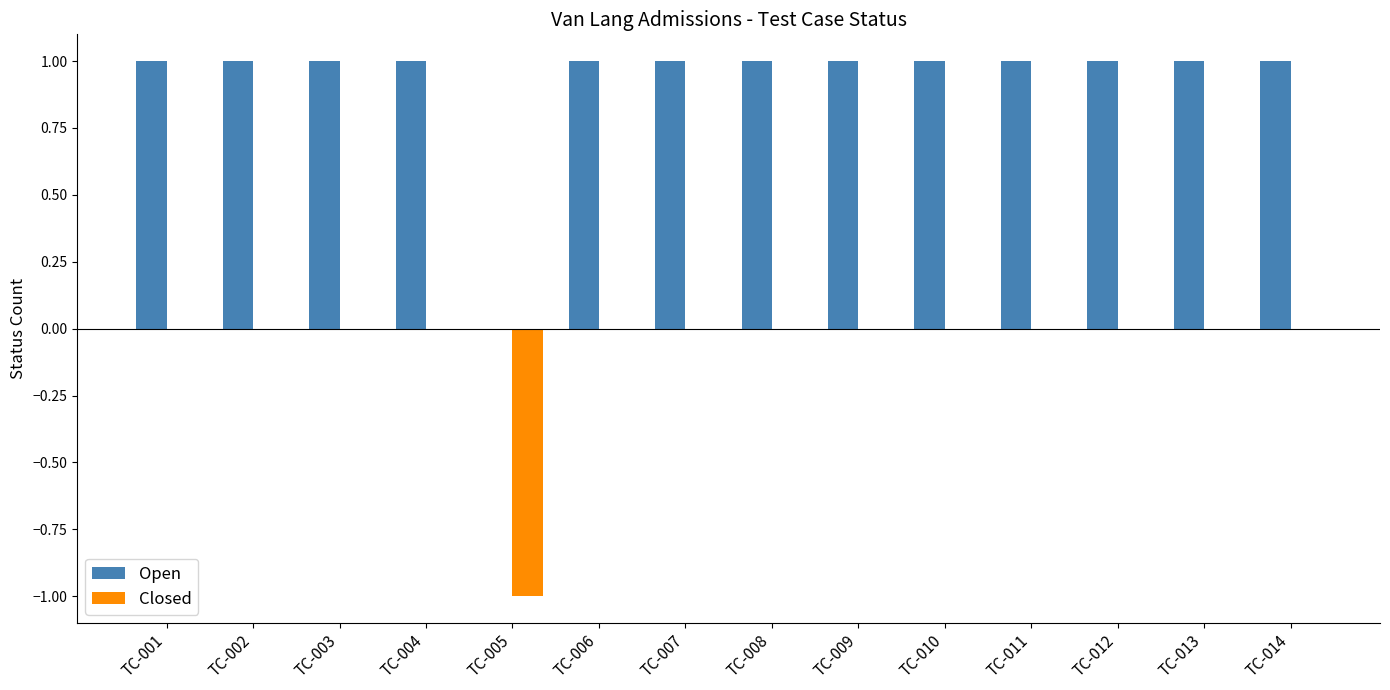

Which series has the largest total across all categories?

Open